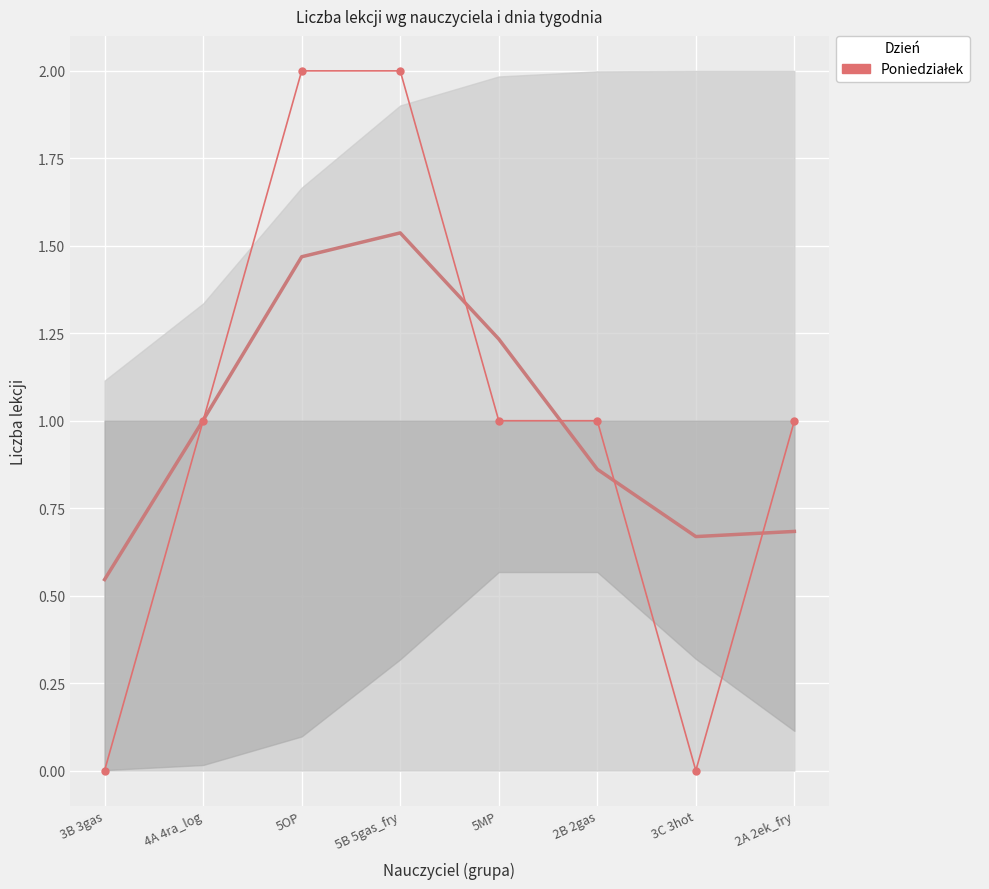

Reading left to right, extract all data points from this chart.

3B 3gas=0	4A 4ra_log=1	5OP=2	5B 5gas_fry=2	5MP=1	2B 2gas=1	3C 3hot=0	2A 2ek_fry=1